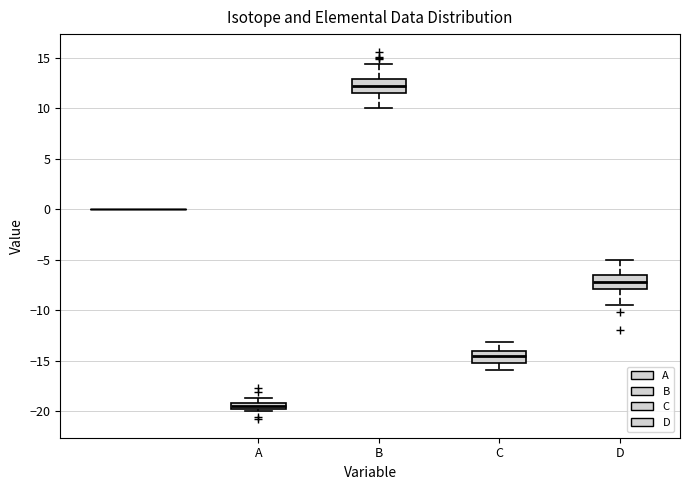

Where is the lower edge of the box for C on the y-axis? The values are not printed on the chart, so give them approximately, as read against the axis.

-15.0